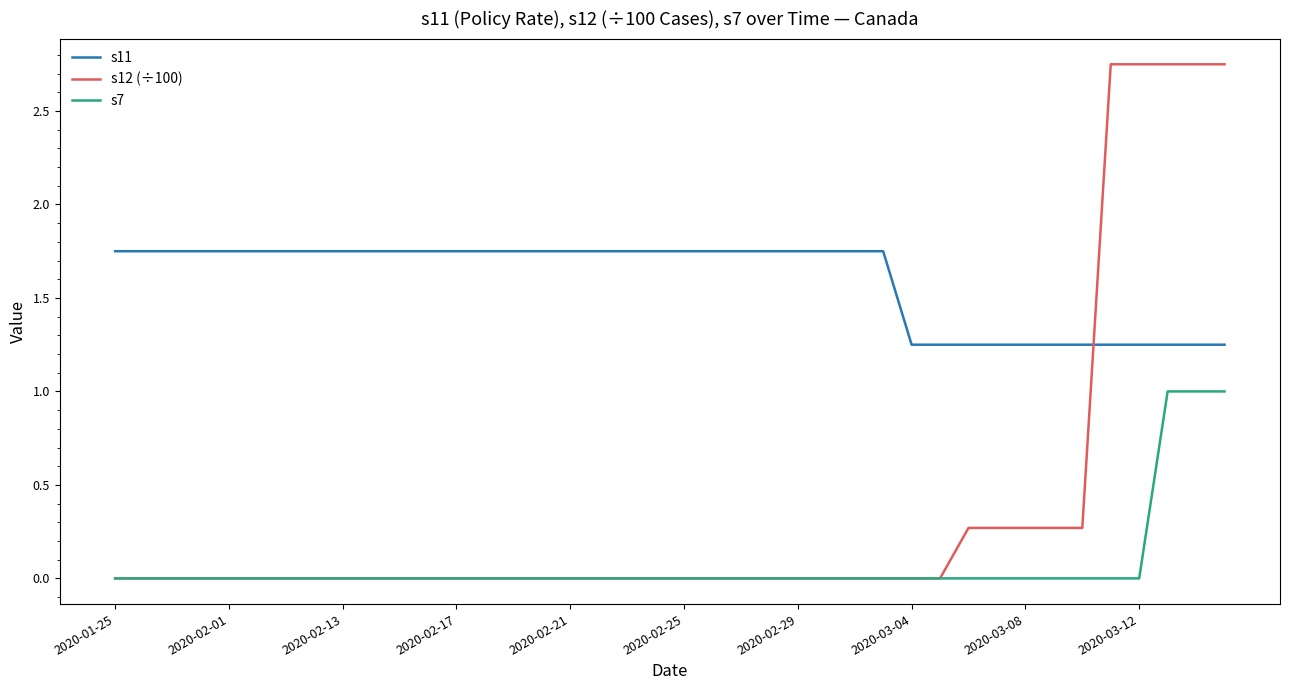

Which series has the widest spread of values?

s12 (÷100)